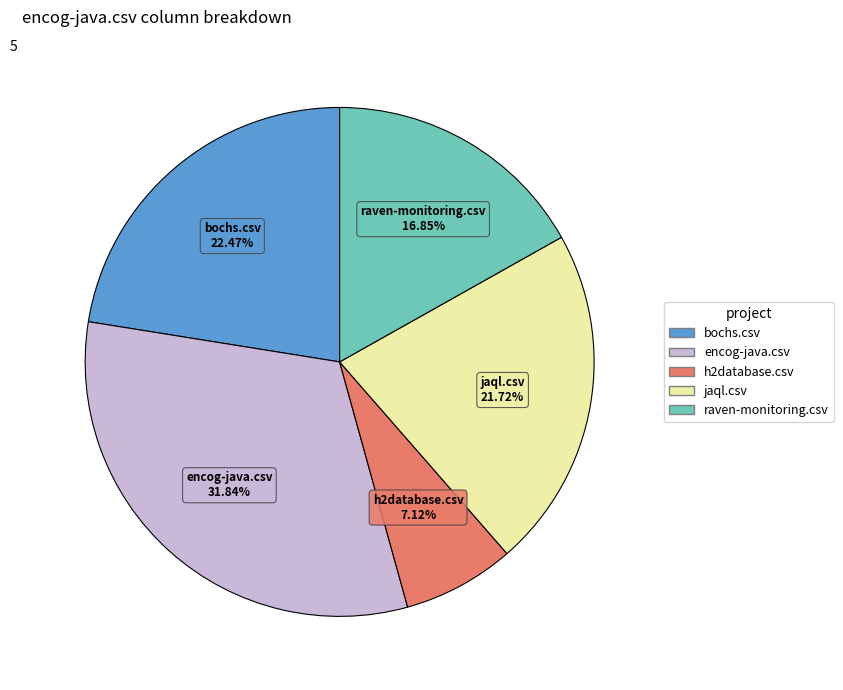

Is jaql.csv the majority of the pie?

No